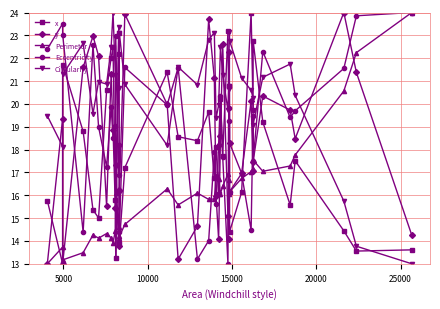

Which series ends up on top after the final intersection of y and Circularity?

y